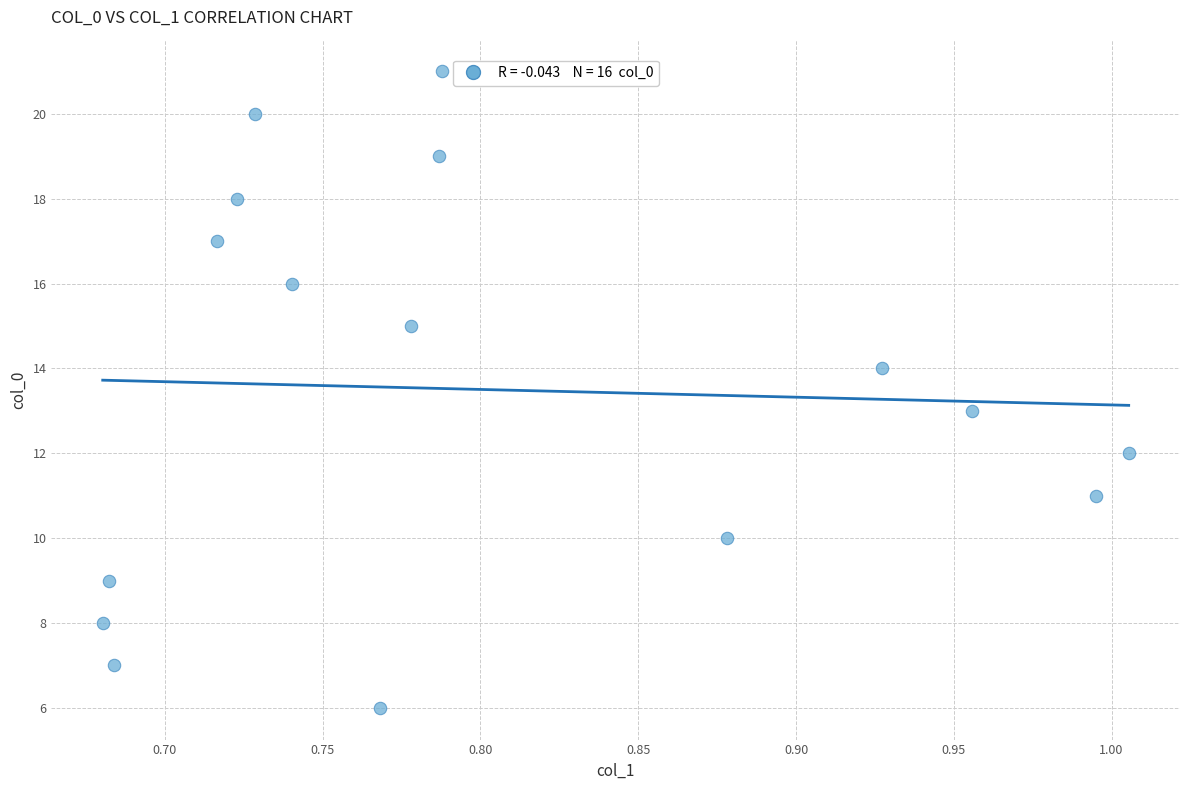

What is the range of Y values (max minus min)?

15